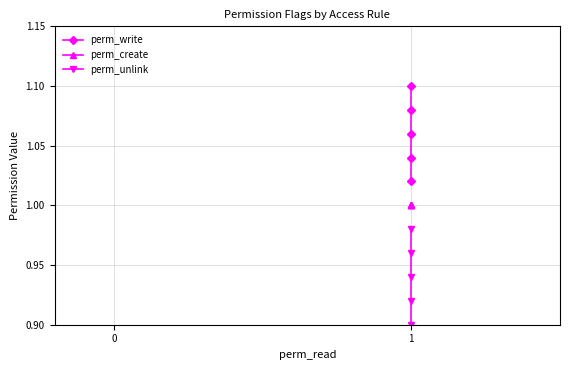

What is the greatest value displayed?

1.1